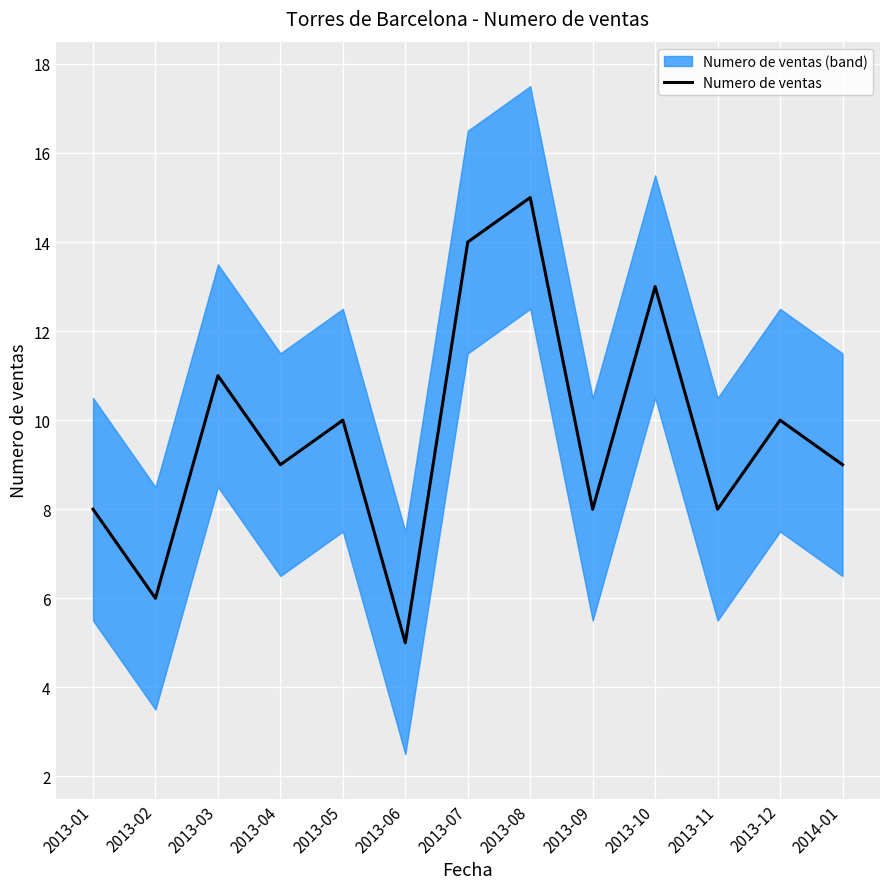

How many values are between 8 and 11?

8